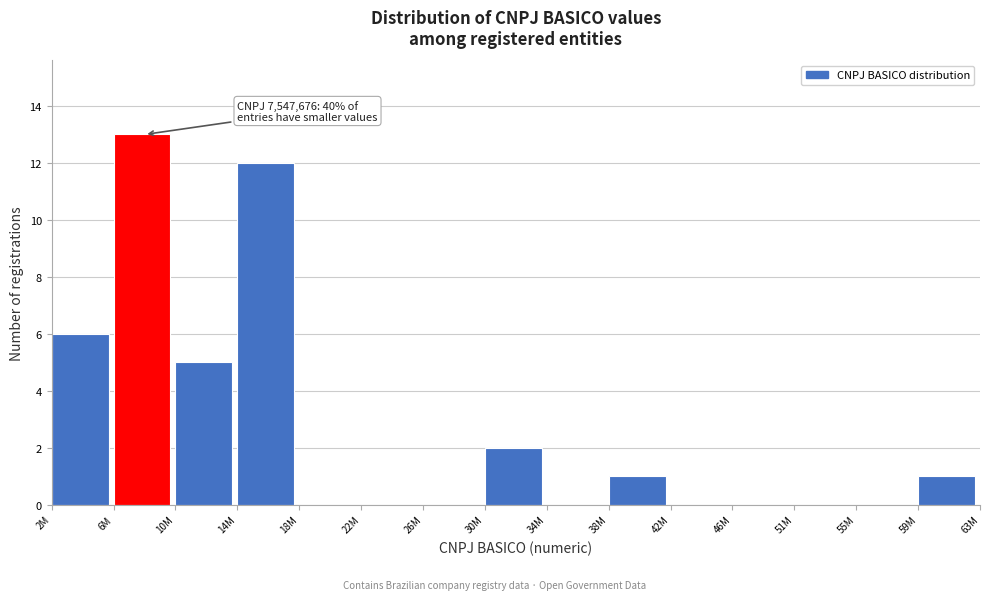

Reading right to left, what are all the values shown in this chart?

59M=1	55M=0	51M=0	46M=0	42M=0	38M=1	34M=0	30M=2	26M=0	22M=0	18M=0	14M=12	10M=5	6M=13	2M=6